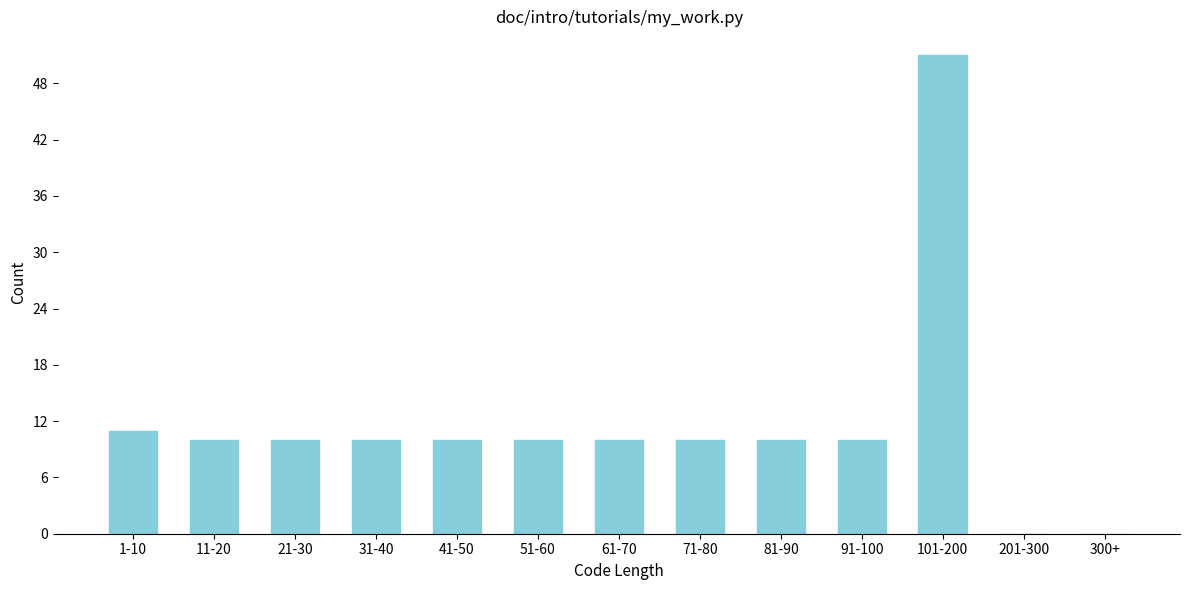

Reading left to right, extract all data points from this chart.

1-10=11	11-20=10	21-30=10	31-40=10	41-50=10	51-60=10	61-70=10	71-80=10	81-90=10	91-100=10	101-200=51	201-300=0	300+=0